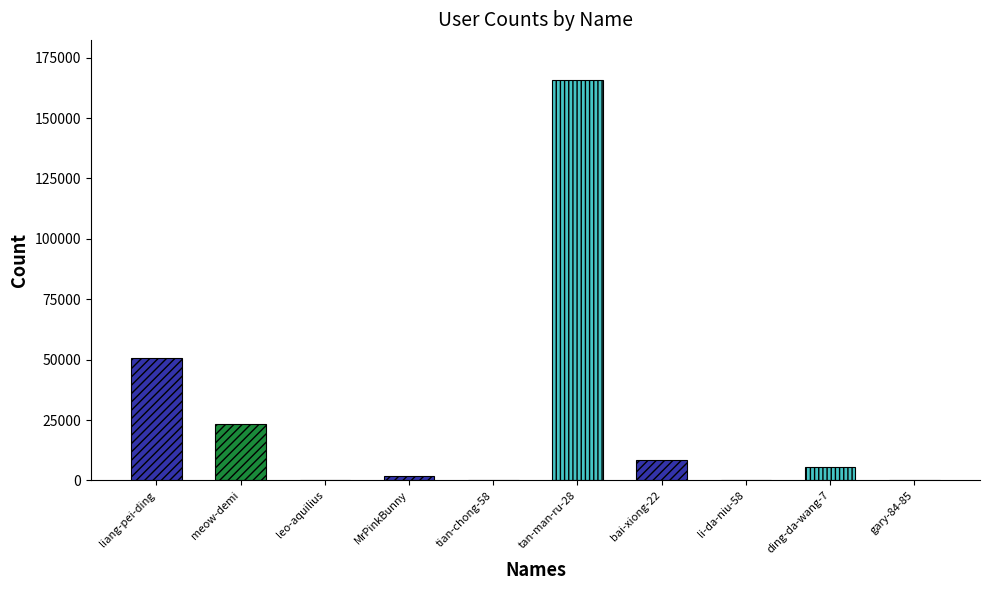

What is the label of the 2nd bar from the left?

meow-demi